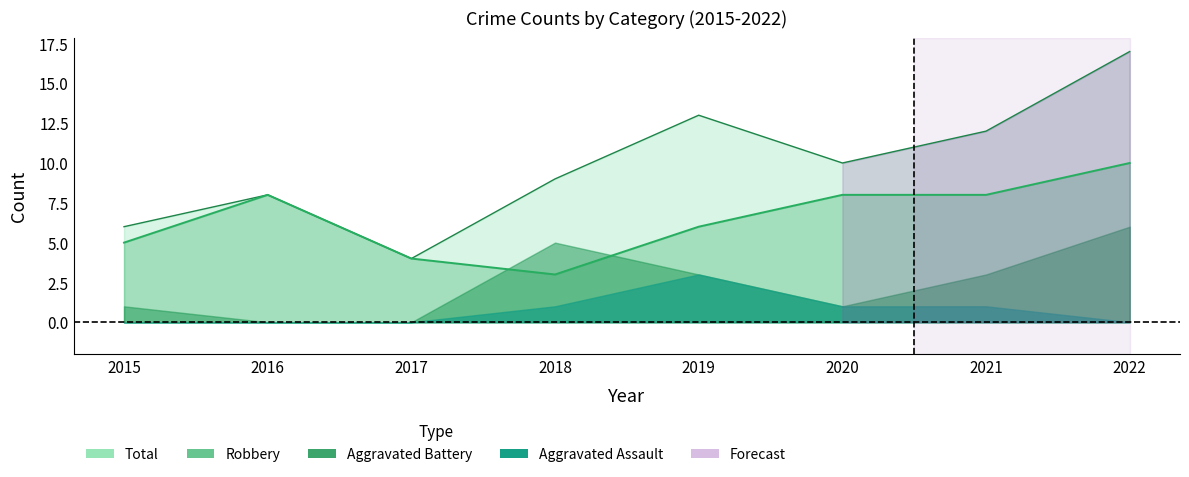

How many interior local peaks does the Total series have?

2